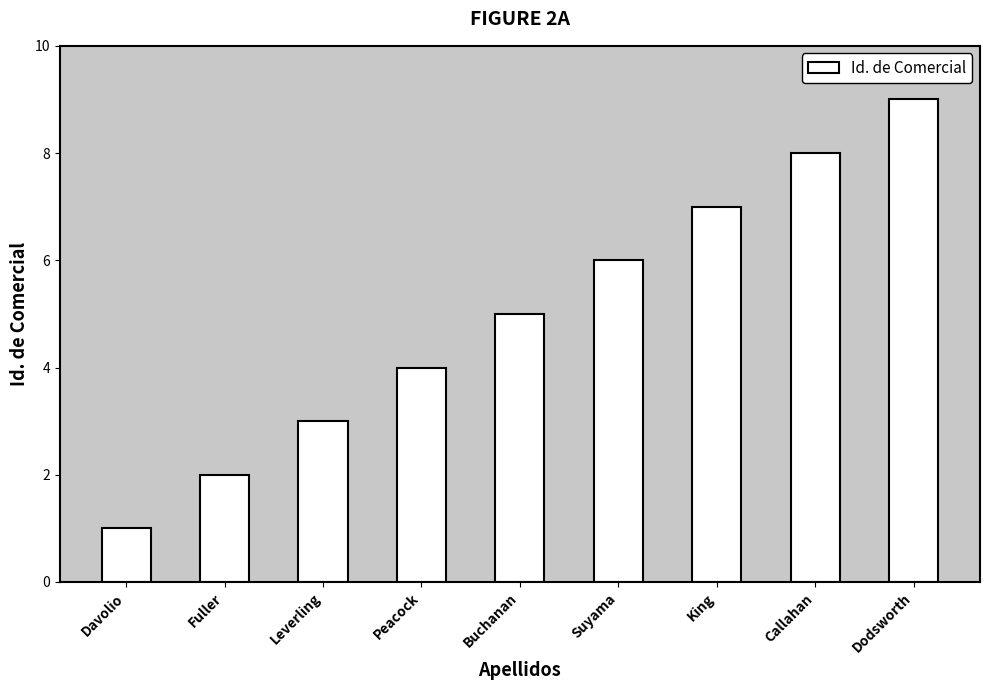

Read the value at Callahan.

8